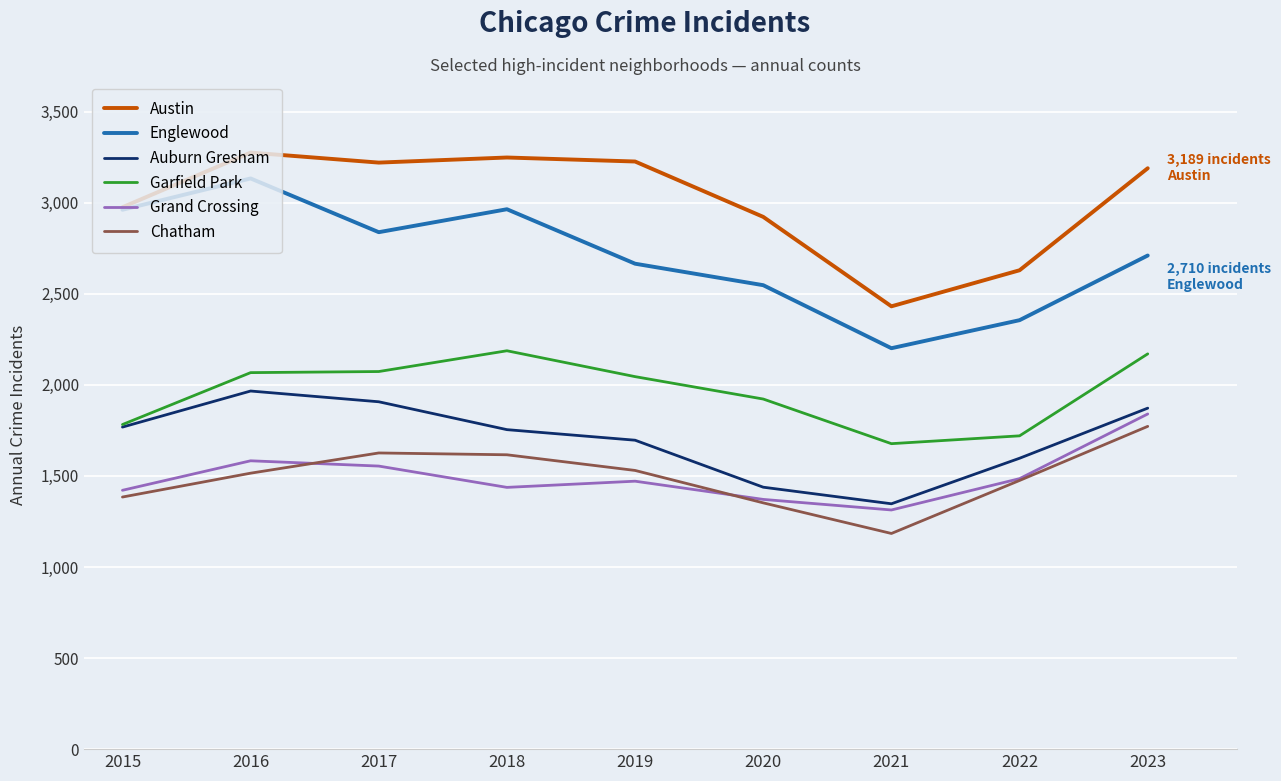

True or false: Garfield Park and Chatham cross at least once.

False